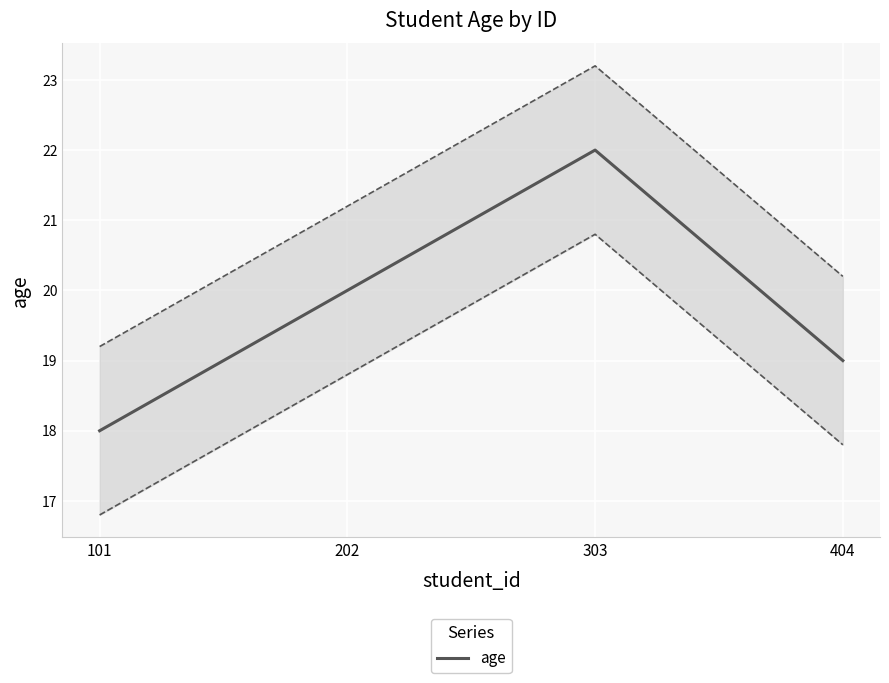

What is the difference between the second highest and minimum values?

2